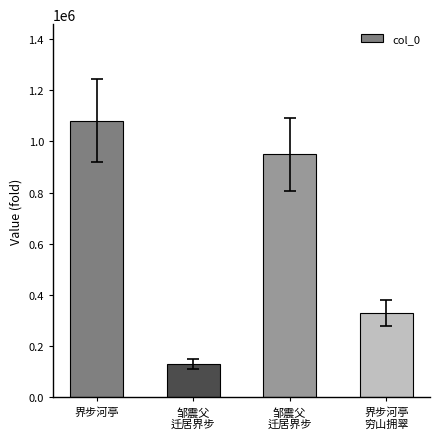

How many values are below 950047?

2